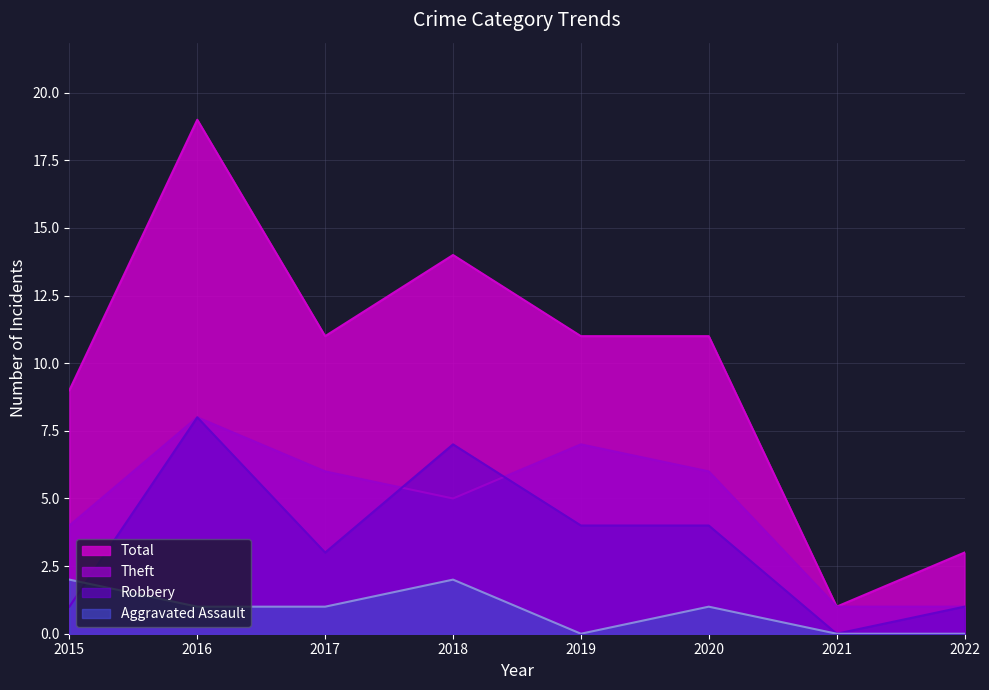

True or false: Theft and Total cross at least once.

False